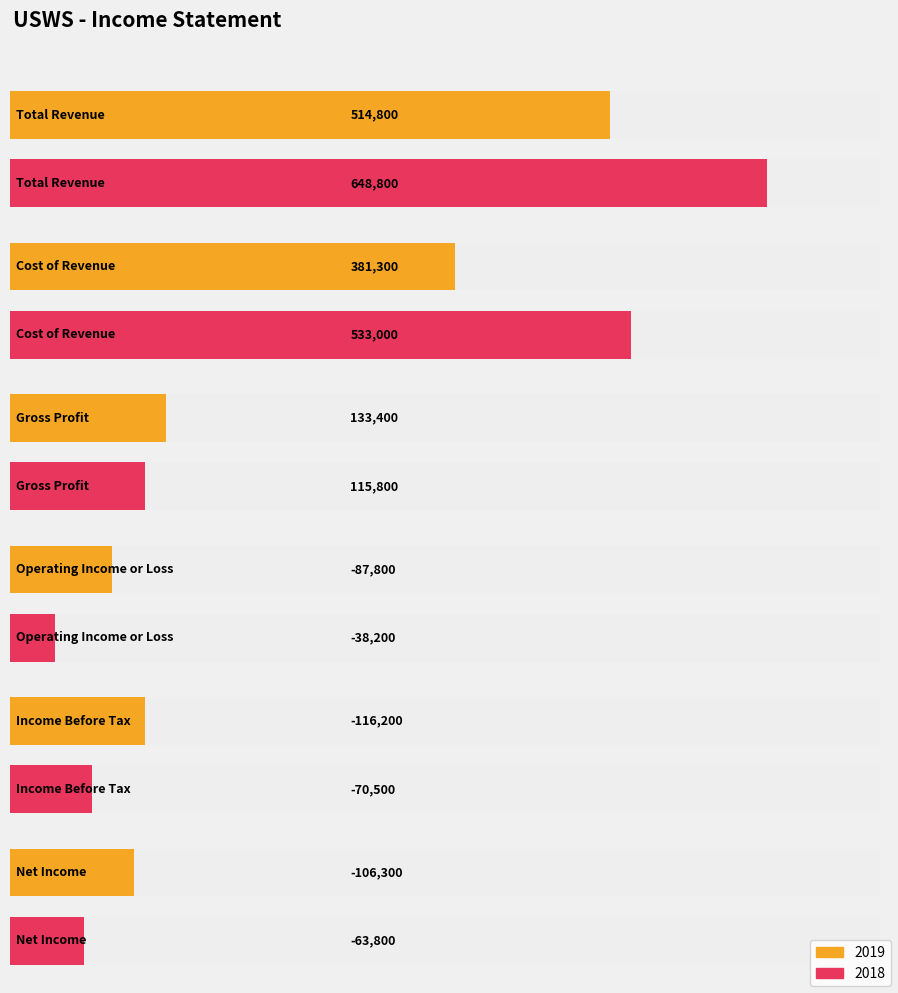

List the series in order of their overall mean, lowest first.

2019, 2018